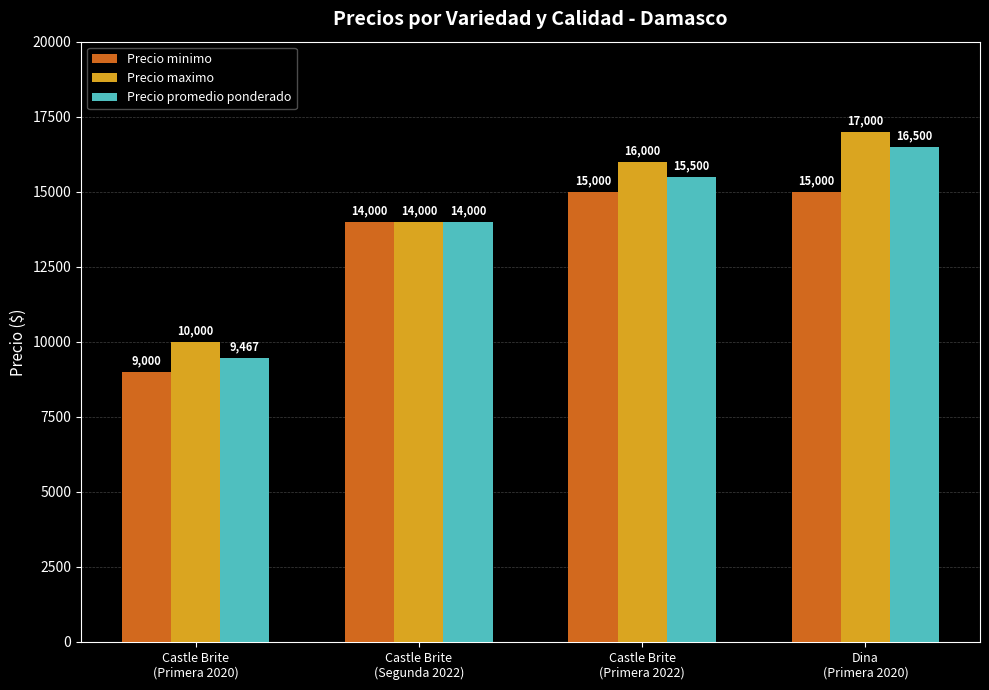

What are all the series names shown in the legend?

Precio minimo, Precio maximo, Precio promedio ponderado